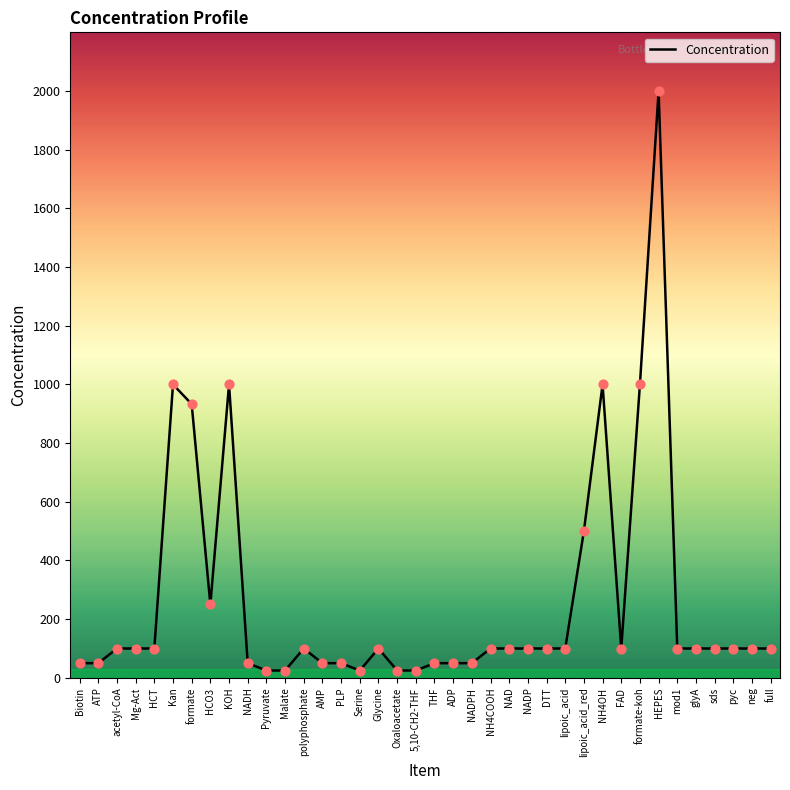

What is the ratio of the value at glyA to the value at ATP?

2.0